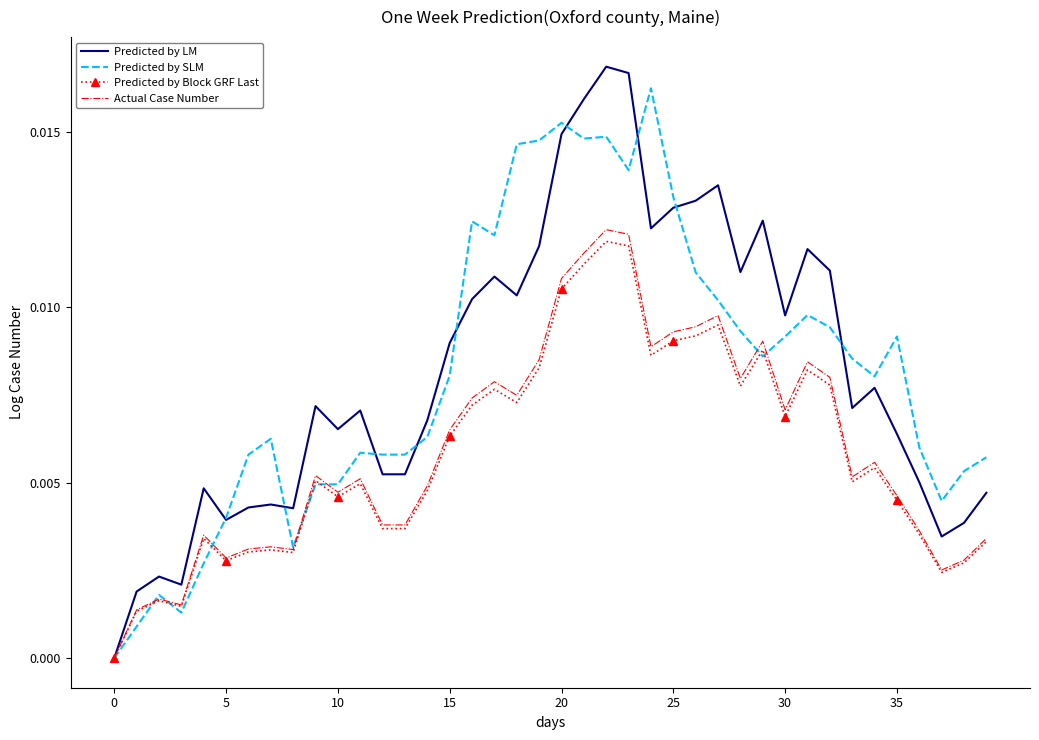

What are all the series names shown in the legend?

Predicted by LM, Predicted by SLM, Predicted by Block GRF Last, Actual Case Number